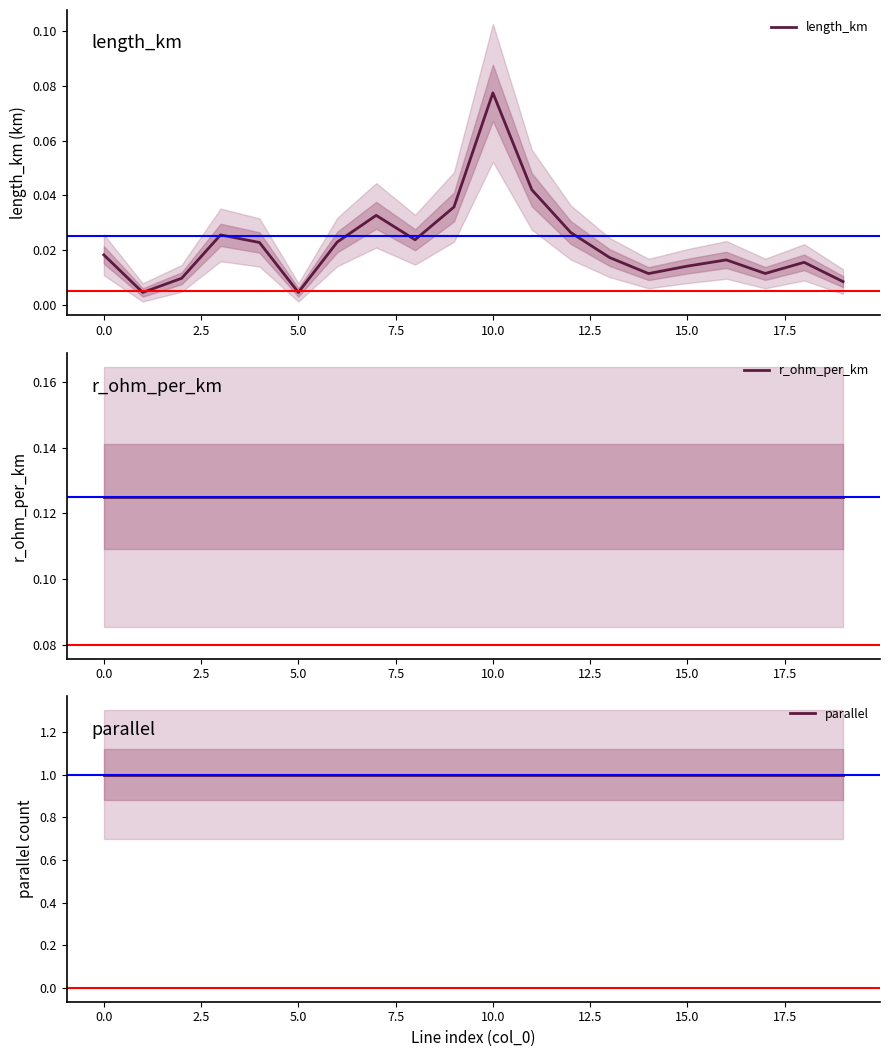

The value of r_ohm_per_km at 17 is 0.0. True or false?

False